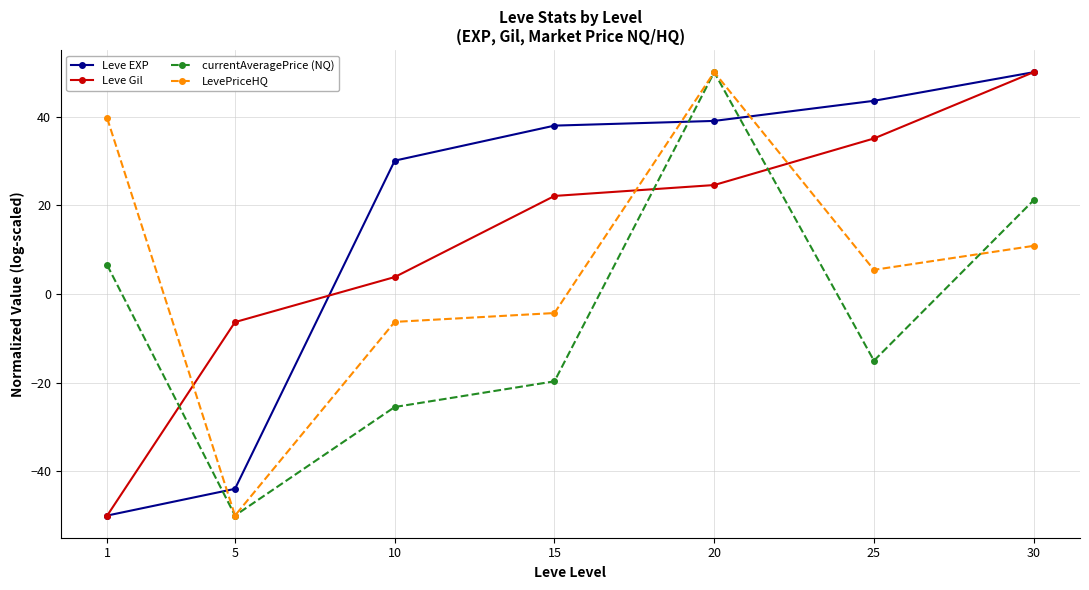

The Leve EXP series shows -65.4 at 5. True or false?

False